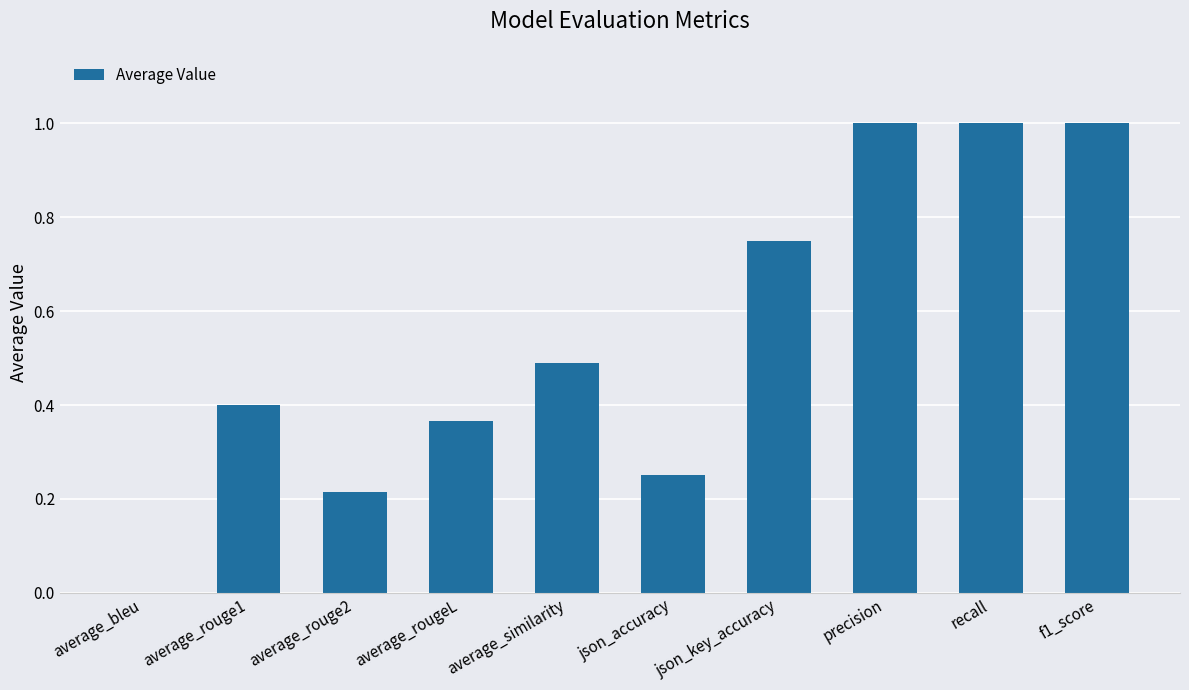

How many values are between 0 and 1?

10